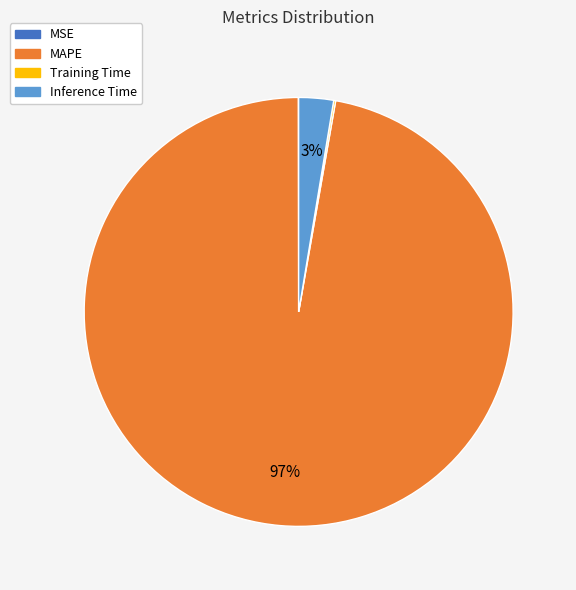

Between MAPE and Inference Time, which is larger?

MAPE